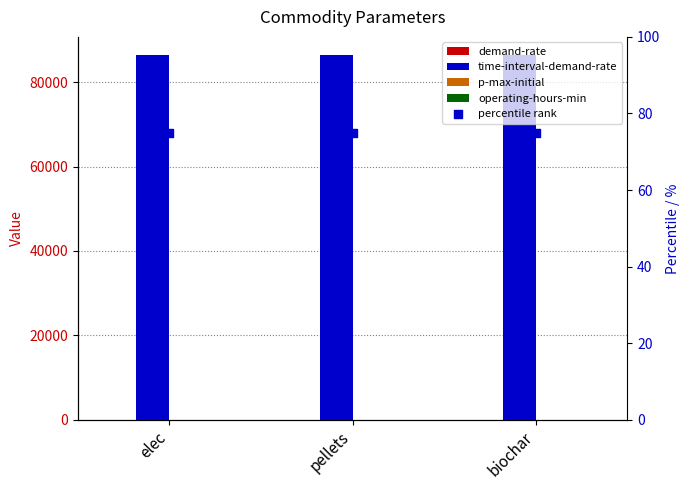

Which series has the largest Y range (max minus min)?

demand-rate